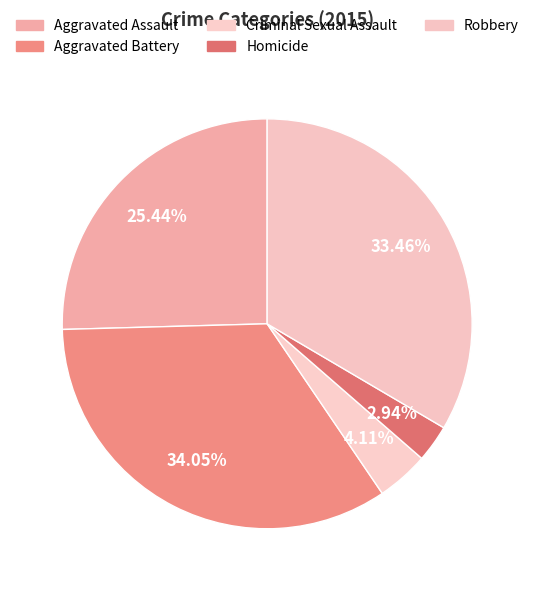

Which slice is the largest?

Aggravated Battery